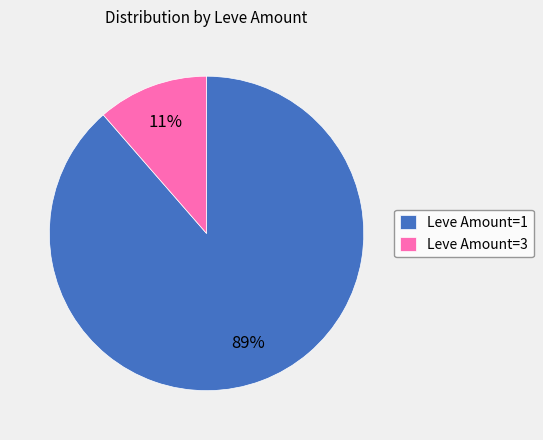

Is there a majority slice in this chart?

Yes